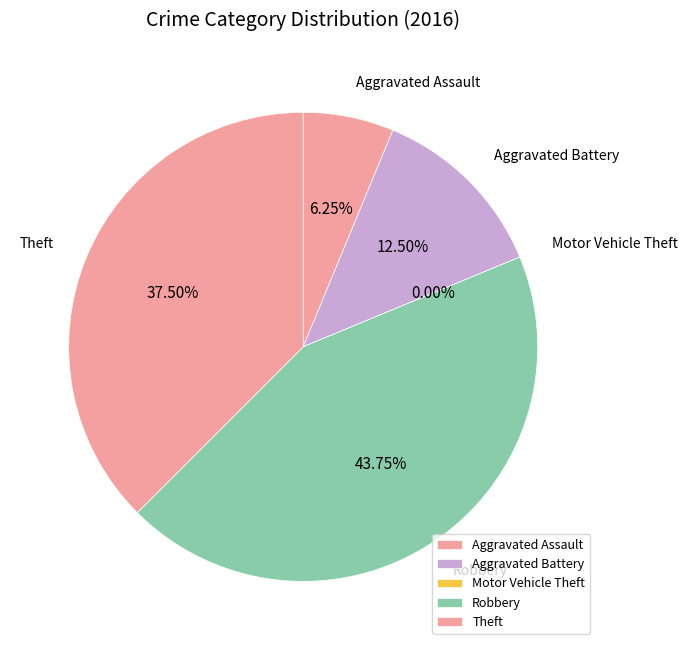

To the nearest percent, what is the difference between the Robbery and Aggravated Battery slice percentages?

31%